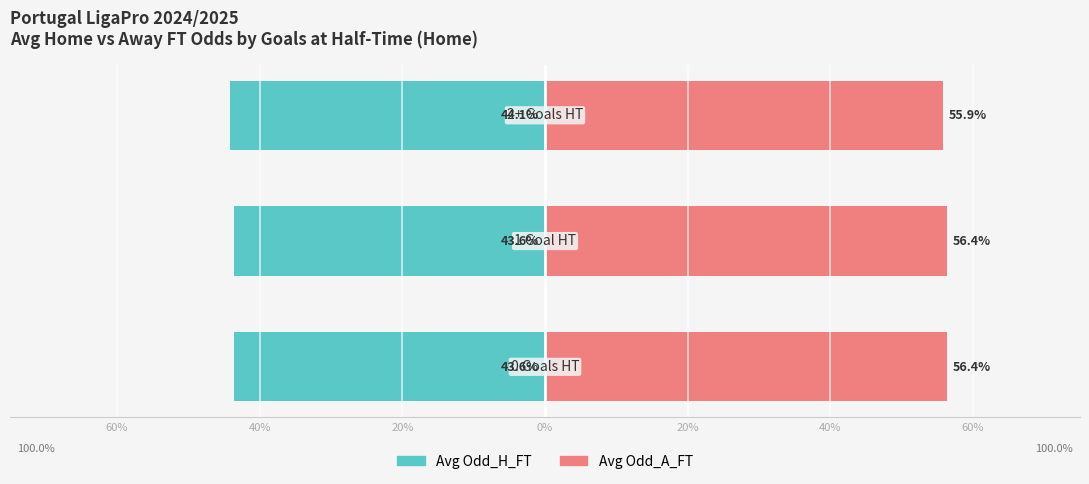

What position from the right is 40%?

2